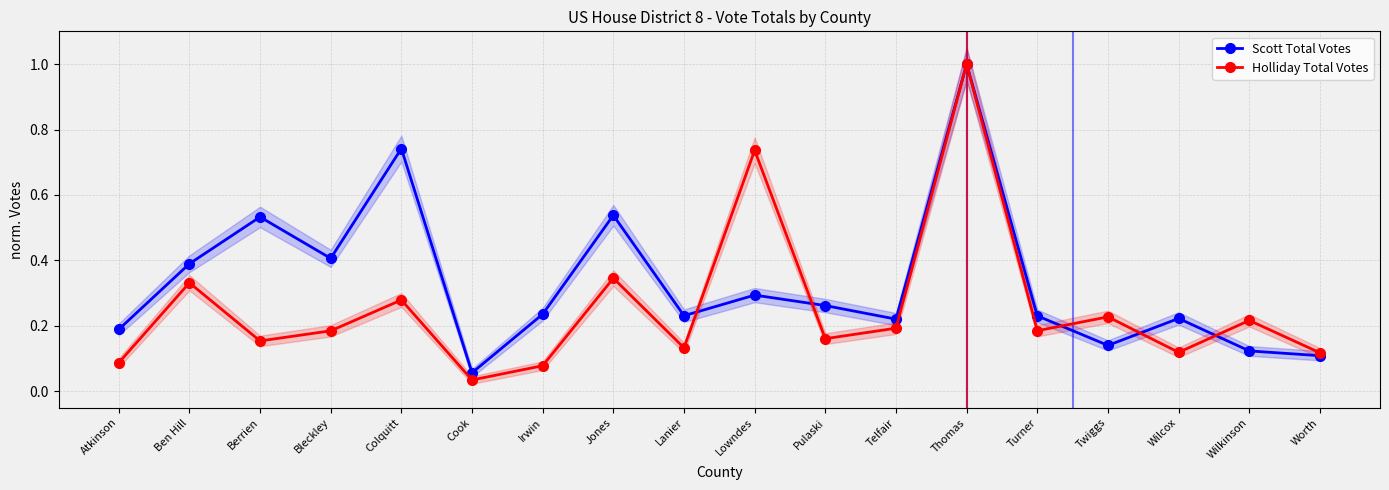

What is the label of the 5th point from the right?

Turner